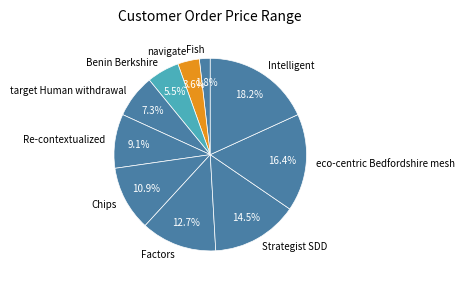

Count the number of slices in the pie.

10